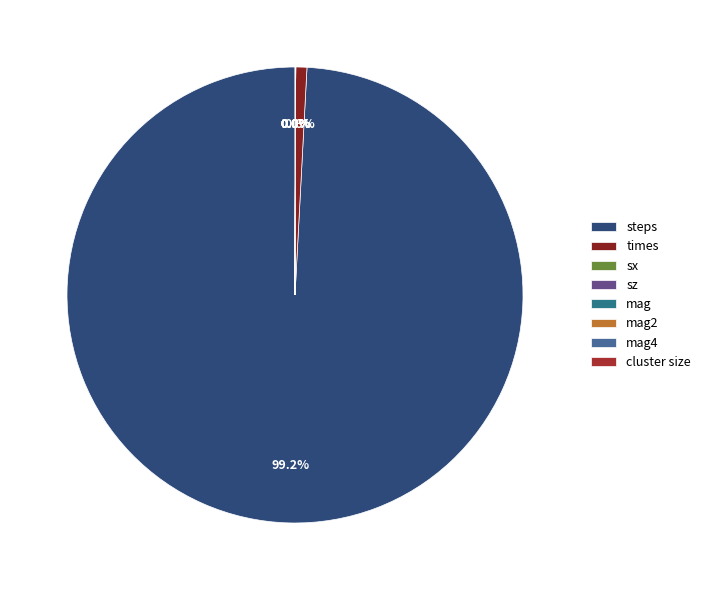

Is it true that mag4 is 0% of the pie?

True